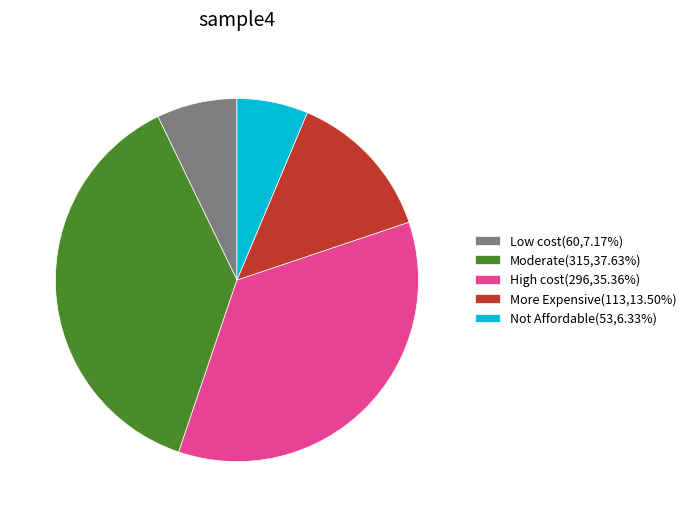

True or false: Low cost accounts for 13% of the total.

False